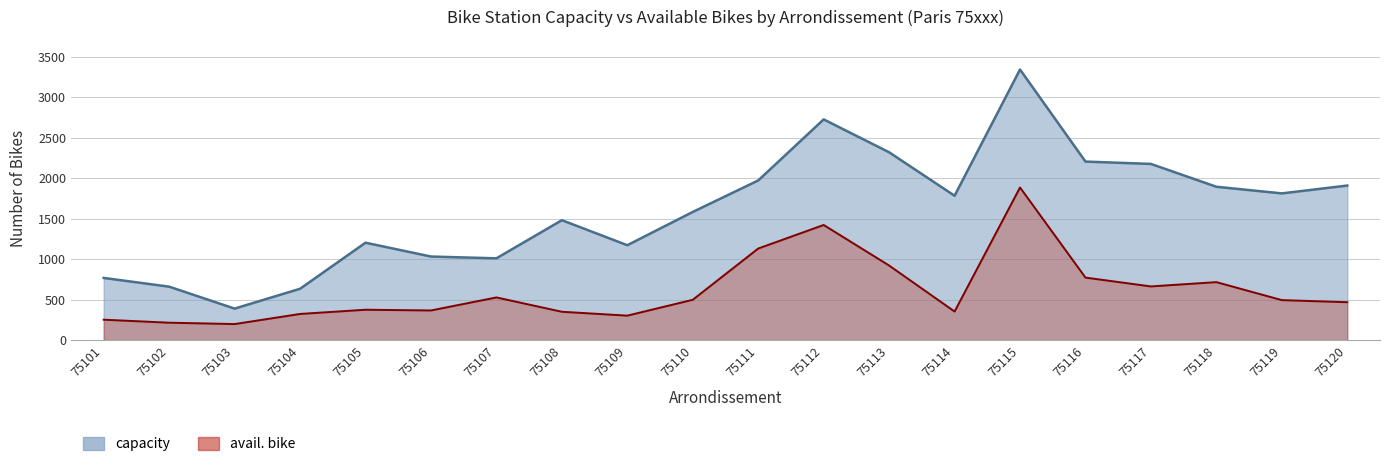

How many interior local valleys does the capacity series have?

5